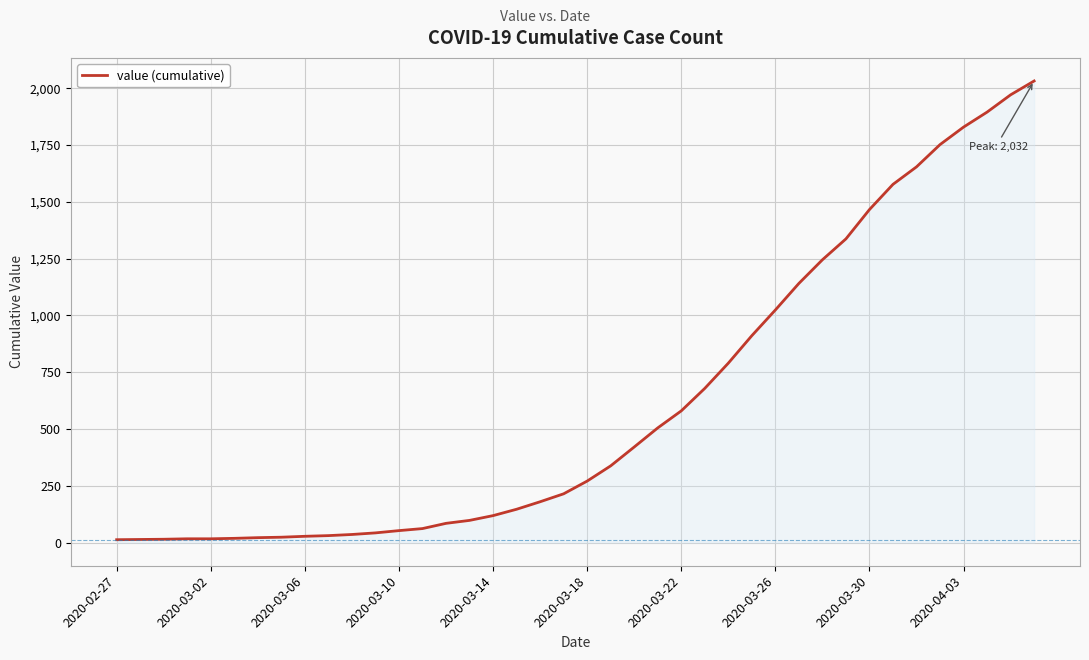

What is the smallest value displayed?

13